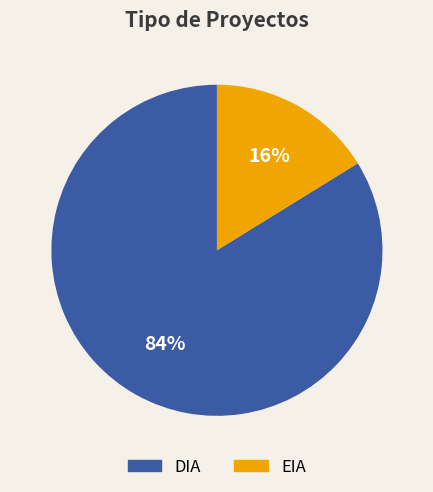

What percentage is the EIA slice, to the nearest percent?

16%